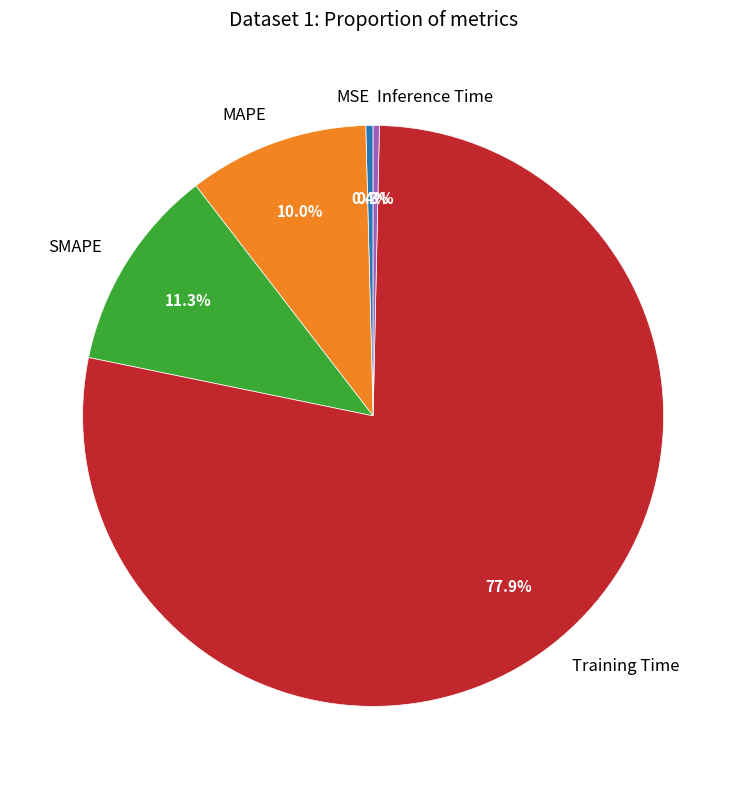

What percentage is the Training Time slice, to the nearest percent?

78%